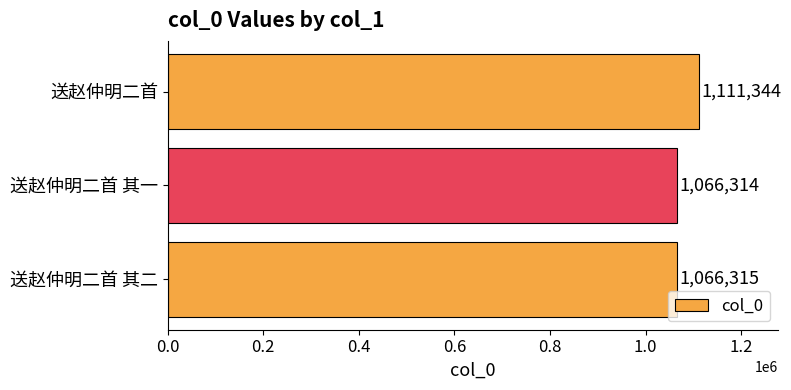

What is the greatest value displayed?

1111344